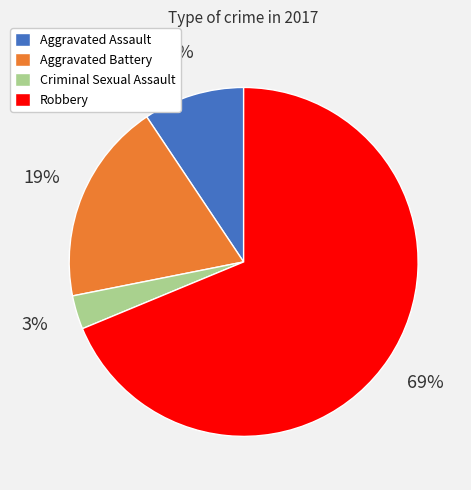

To the nearest percent, what is the difference between the largest and smallest slice percentages?

66%